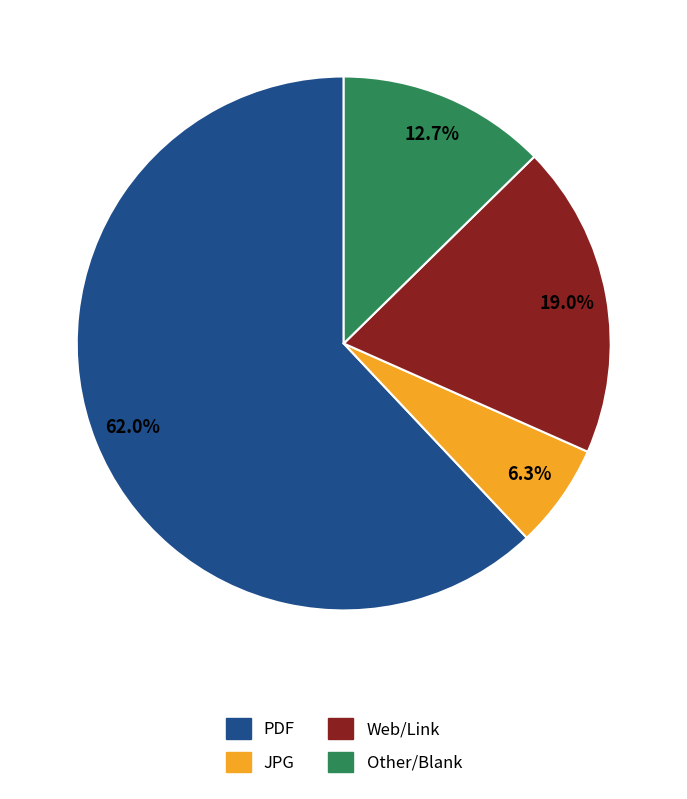

What is the smallest slice in the pie chart?

JPG